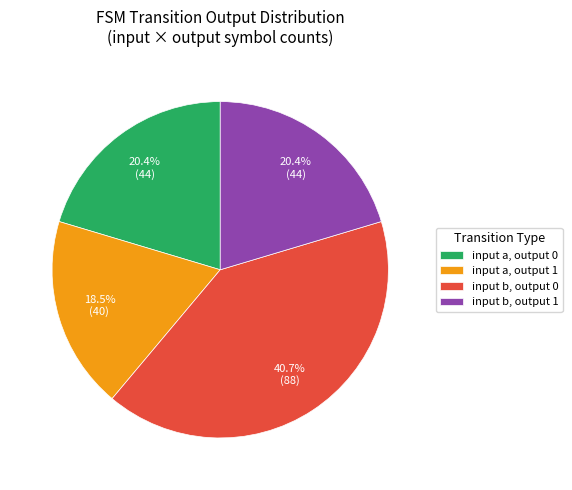

What is the ratio of the value at input b, output 1 to the value at input b, output 0?

0.5